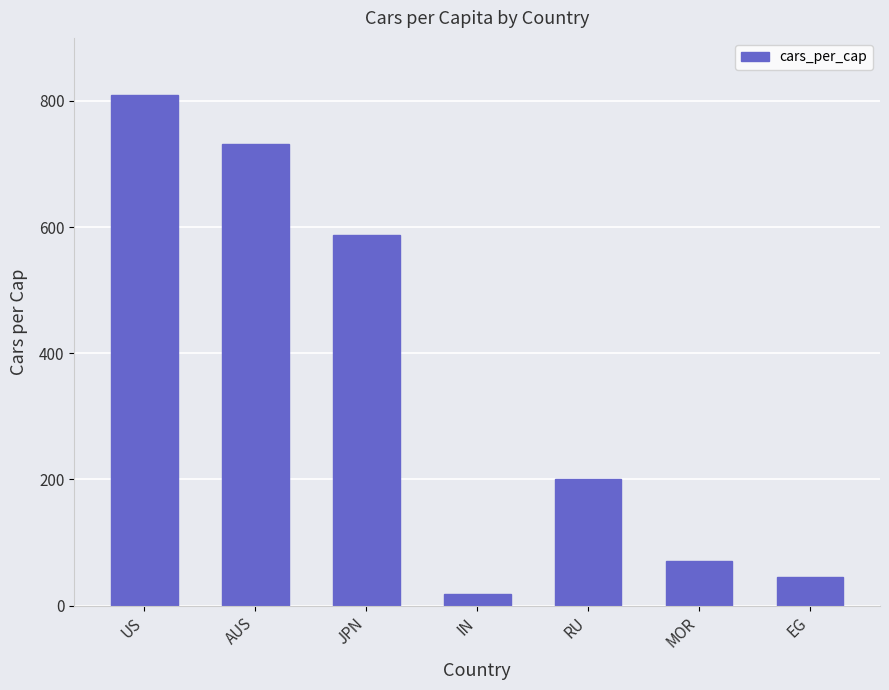

True or false: the data shows 349 at AUS.

False